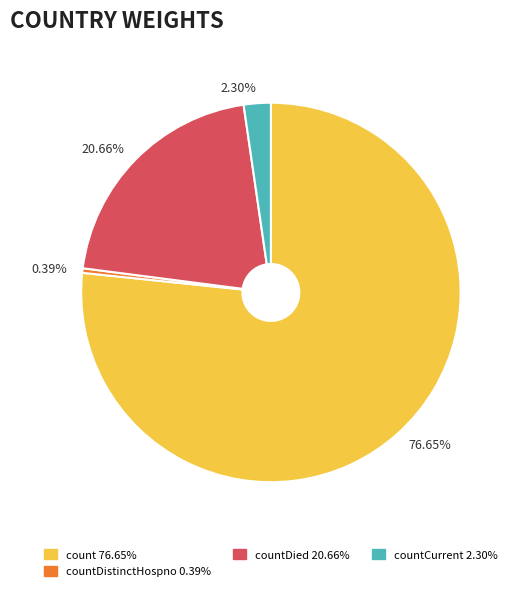

Is there a majority slice in this chart?

Yes